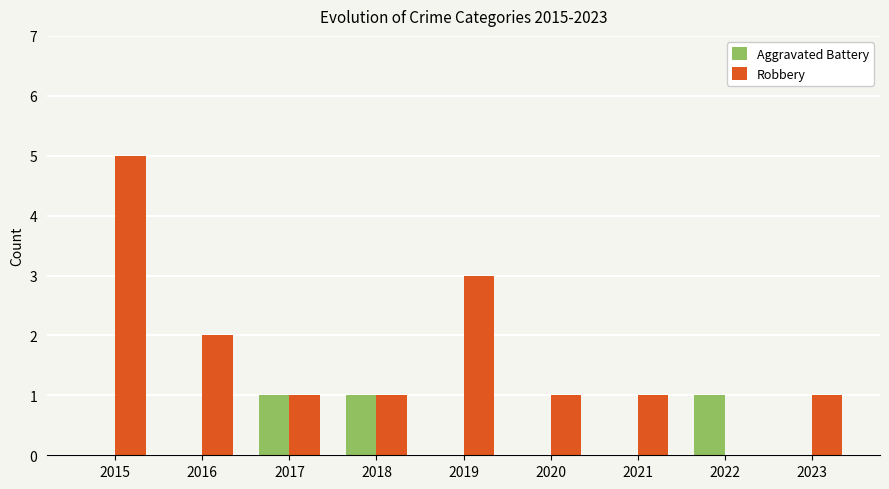

Is the value of Aggravated Battery at 2020 greater than the value of Robbery at 2018?

No